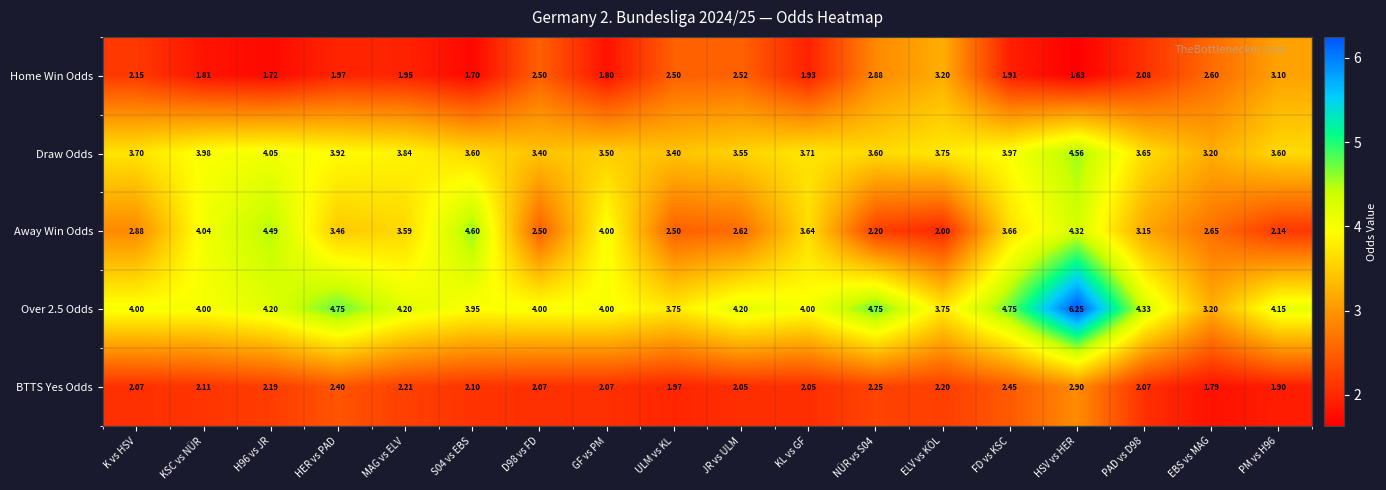

At which category is the sum across all series the highest?

HSV vs HER